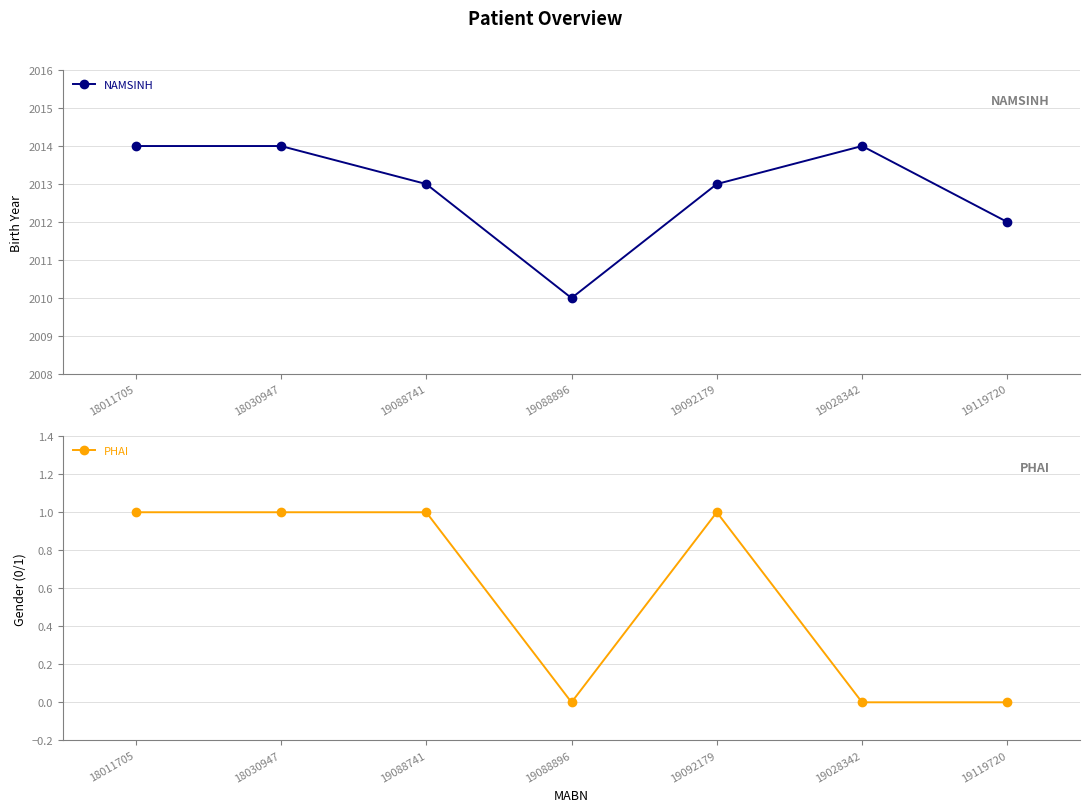

Reading left to right, what are all the values shown in this chart?

NAMSINH: 2014	2014	2013	2010	2013	2014	2012
PHAI: 1	1	1	0	1	0	0